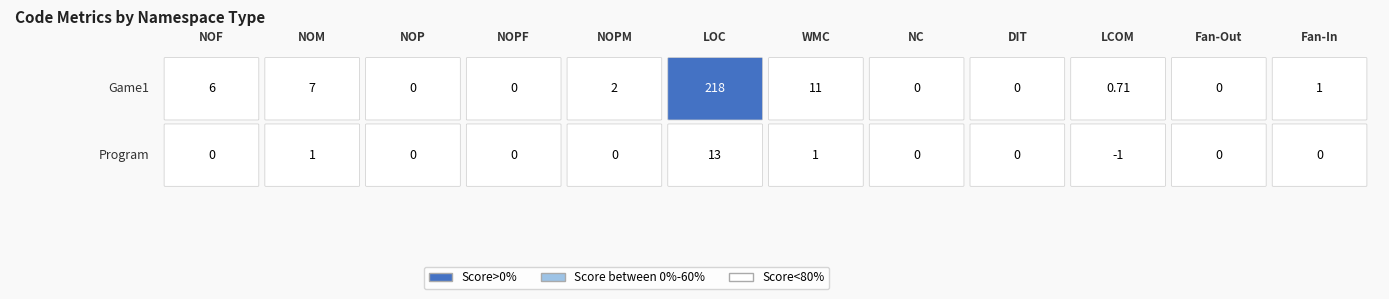

Reading left to right, extract all data points from this chart.

Game1: NOF=6.0	NOM=7.0	NOP=0.0	NOPF=0.0	NOPM=2.0	LOC=218.0	WMC=11.0	NC=0.0	DIT=0.0	LCOM=0.7	Fan-Out=0.0	Fan-In=1.0
Program: NOF=0.0	NOM=1.0	NOP=0.0	NOPF=0.0	NOPM=0.0	LOC=13.0	WMC=1.0	NC=0.0	DIT=0.0	LCOM=-1.0	Fan-Out=0.0	Fan-In=0.0